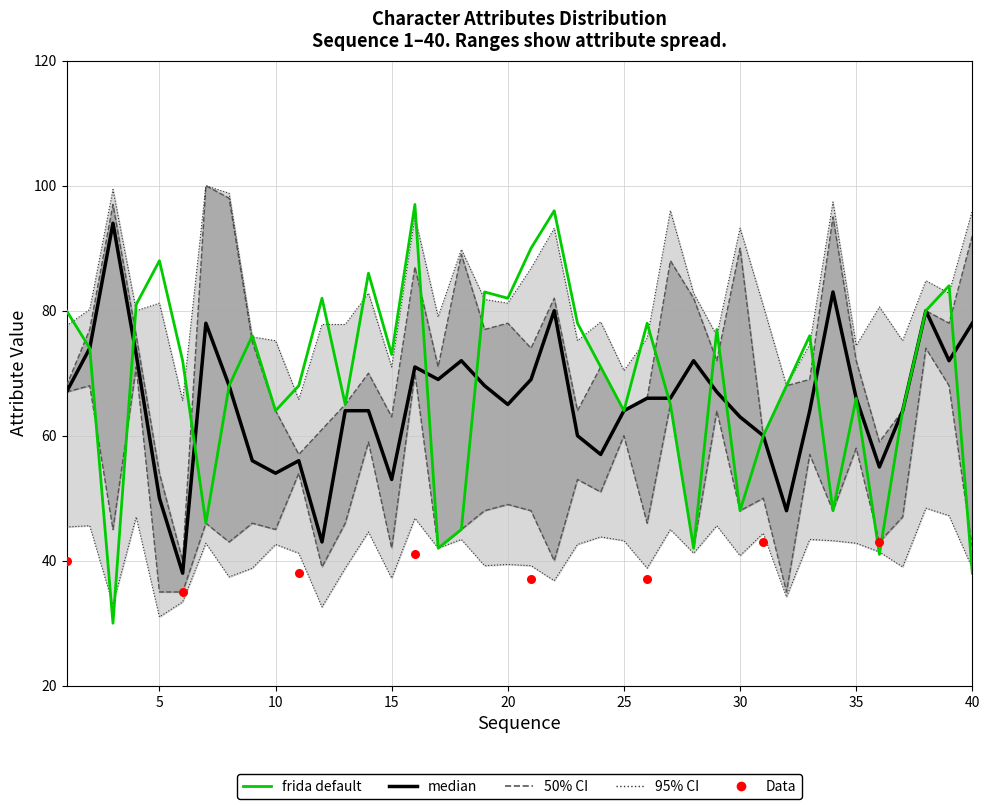

At how many categories does at least one series exceed 68?

38